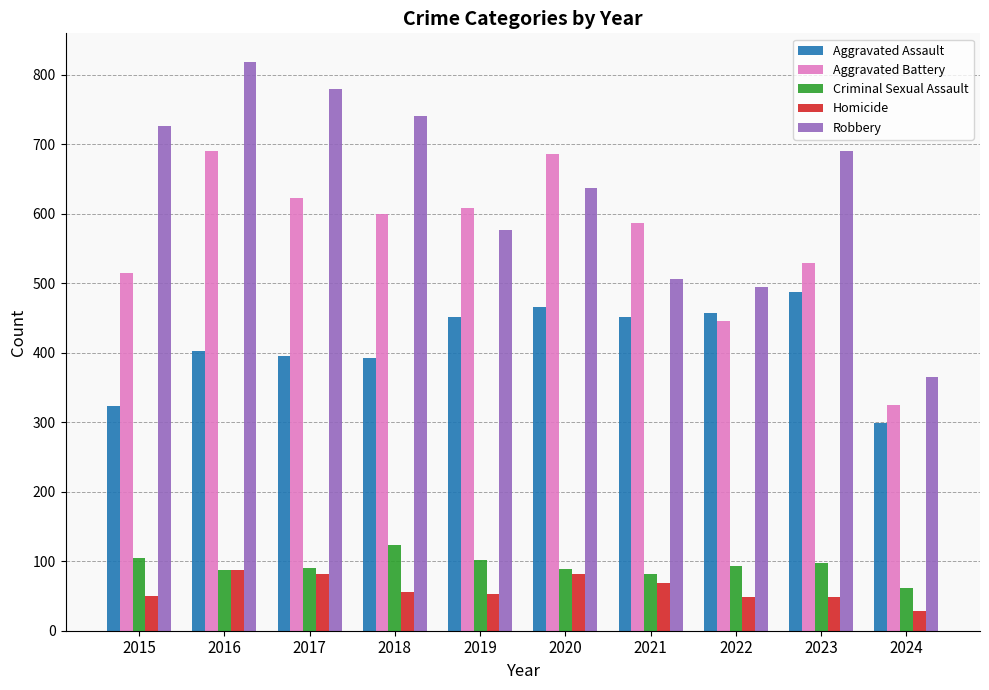

The value of Criminal Sexual Assault at 2022 is 93. True or false?

True